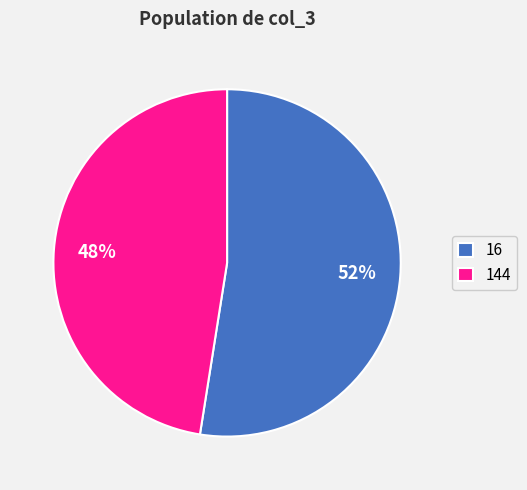

Approximately how many times larger is the value at 16 compared to 144?

1.1